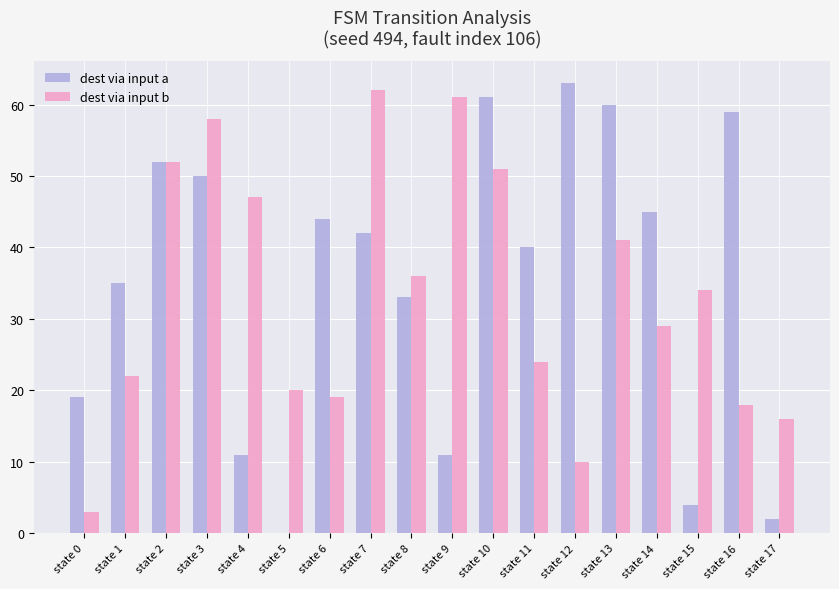

Is it true that dest via input b equals 24 at state 17?

False